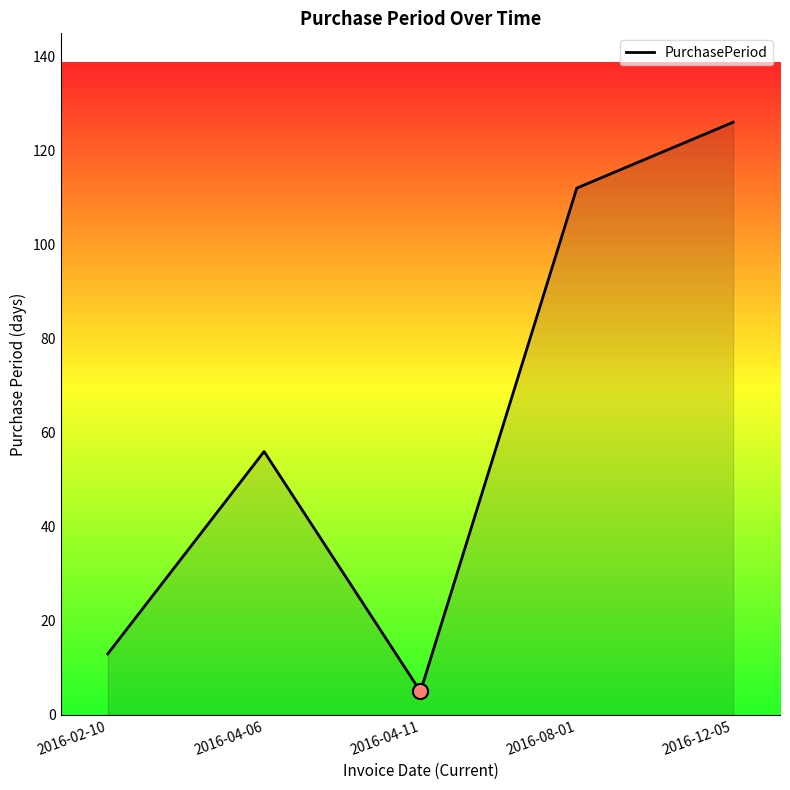

What is the change in value from 2016-08-01 to 2016-12-05?

+14